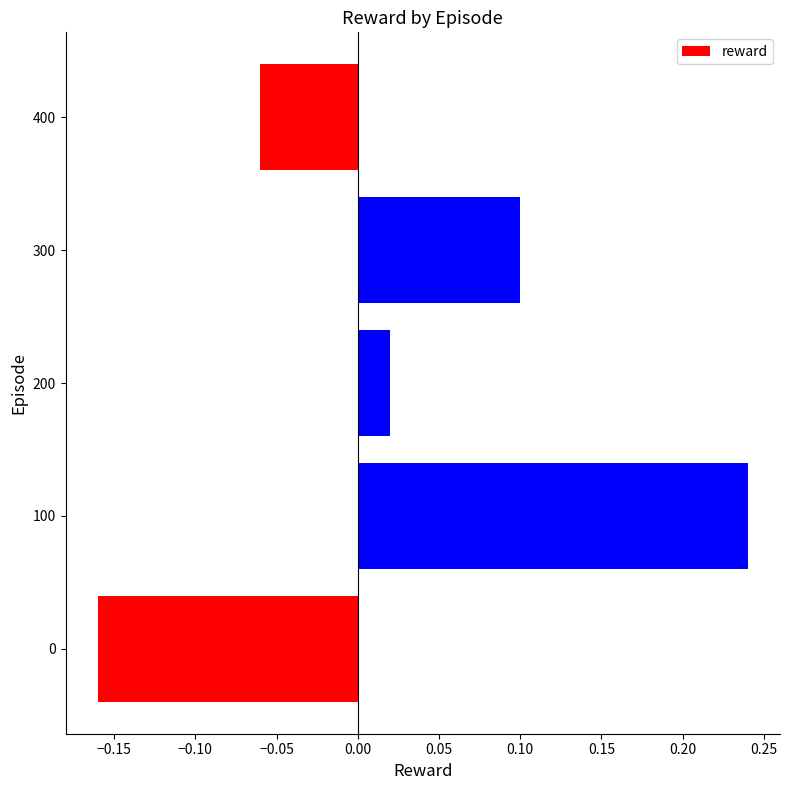

Which category has the highest value across all series?

100